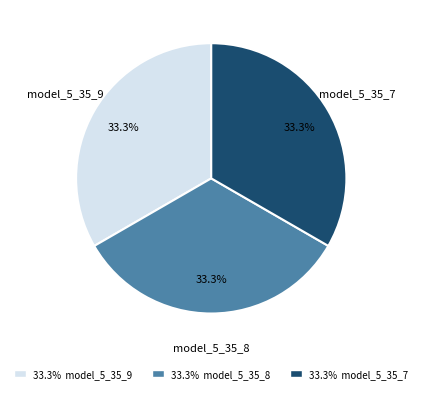

Is there a majority slice in this chart?

No